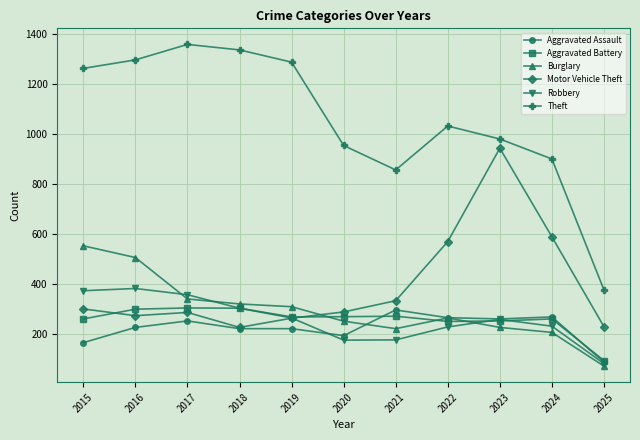

True or false: Aggravated Battery has more than 2 points higher than both neighbors.

True